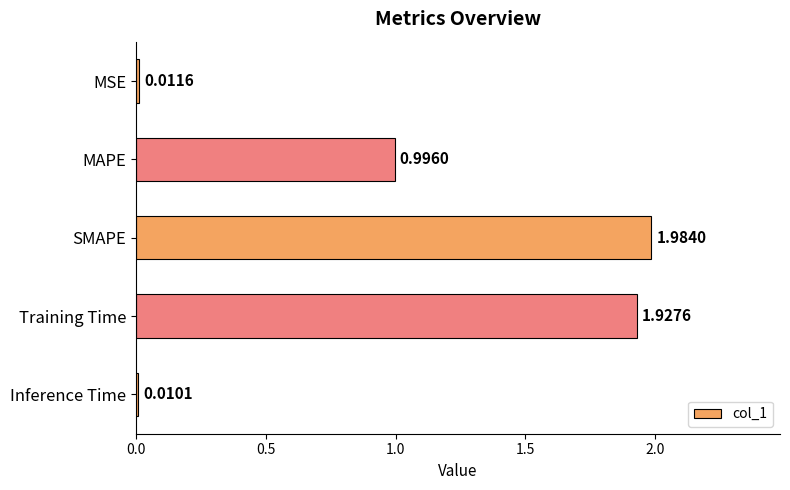

Which category has the highest value across all series?

SMAPE